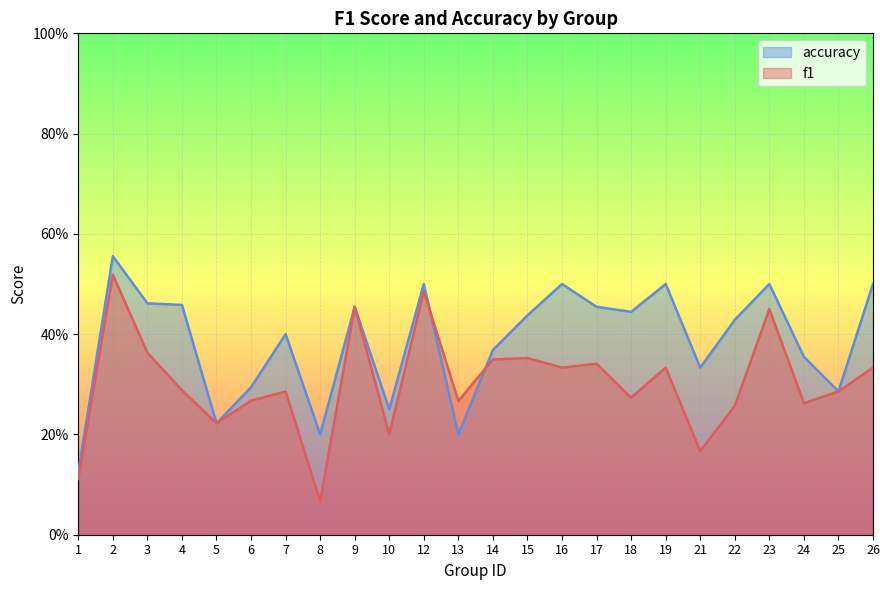

What is the spread (max minus min) of values at 15?

0.1